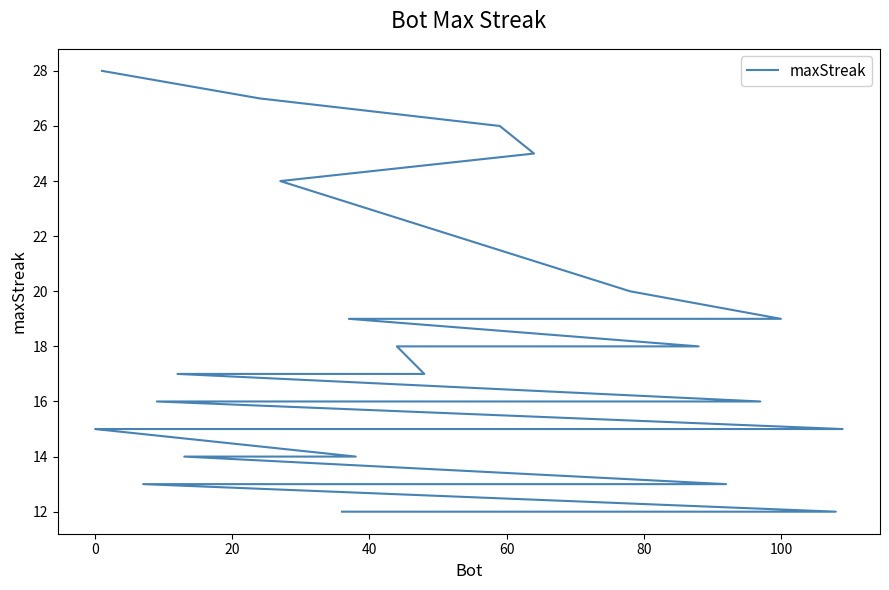

The value at 37 is 20. True or false?

False